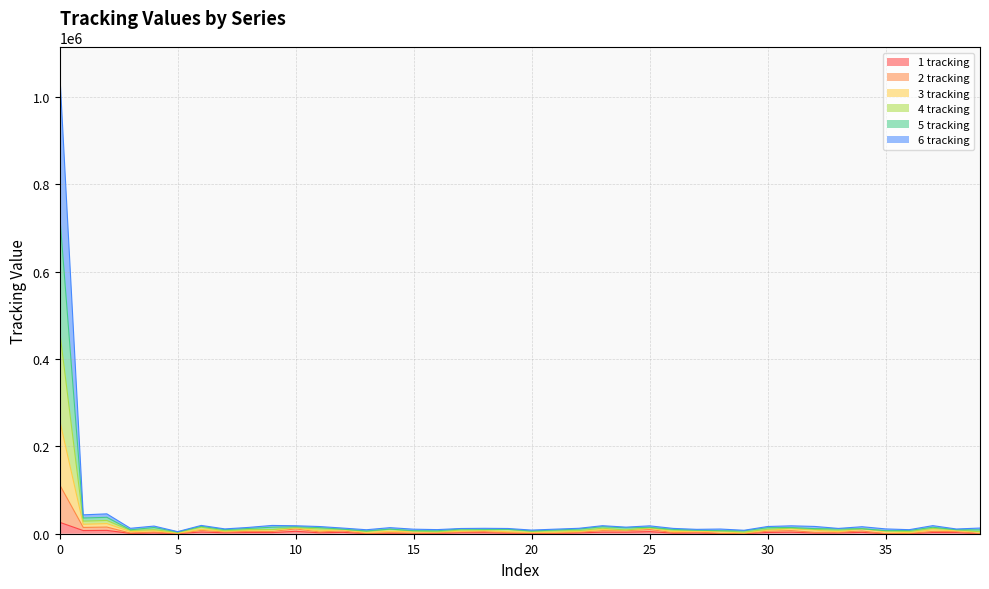

True or false: 4 tracking and 6 tracking cross at least once.

False